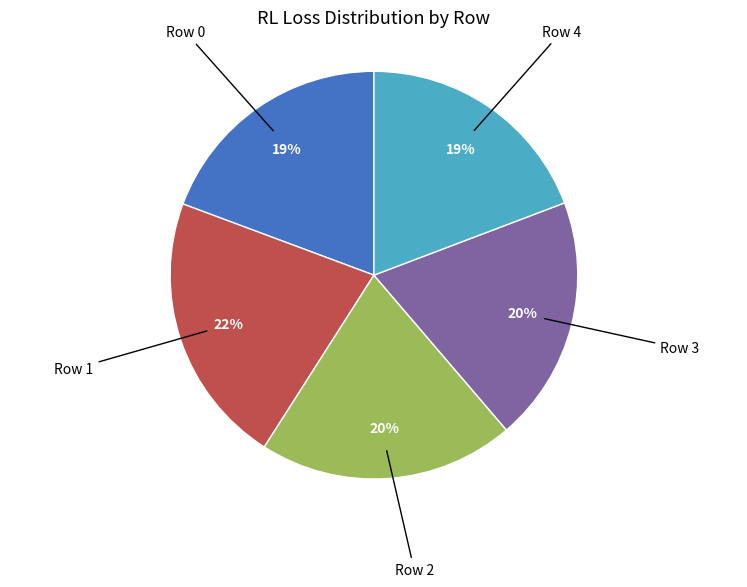

To the nearest percent, what is the average slice percentage?

20%